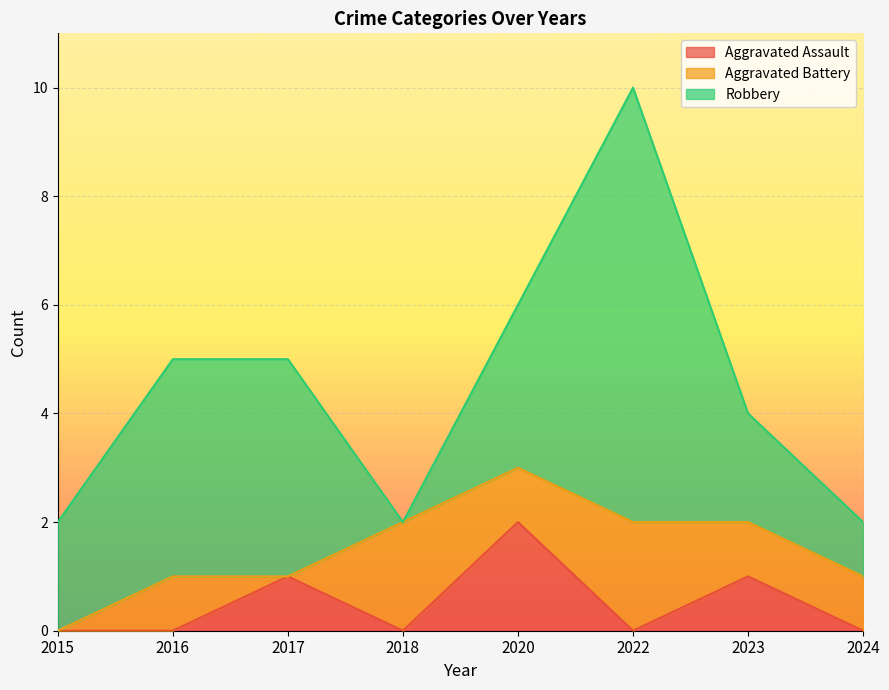

Does the chart display data point markers on the line(s)?

No